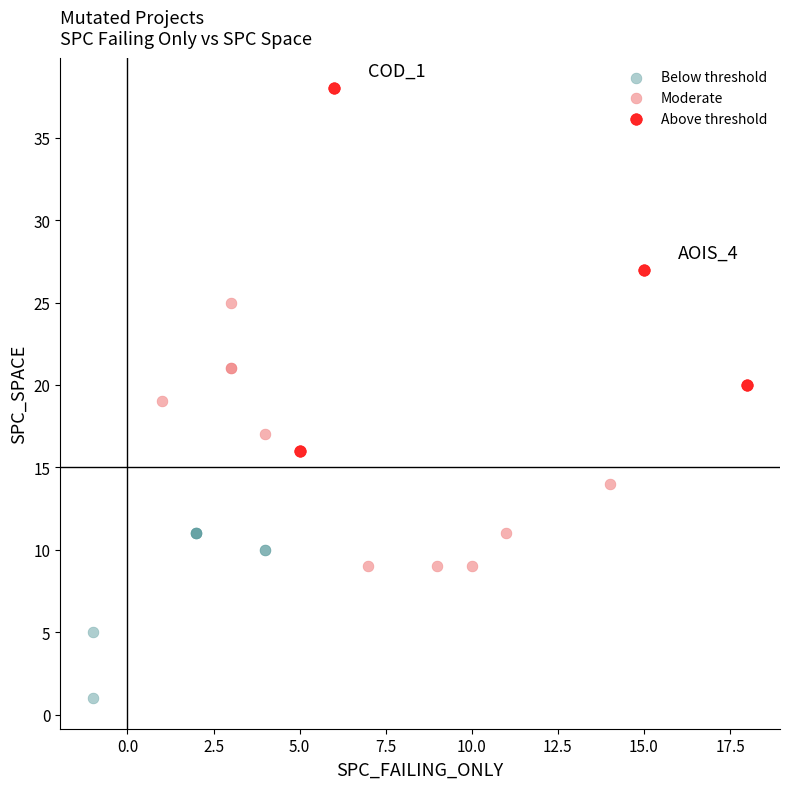

Which series has the widest spread of Y values?

Above threshold